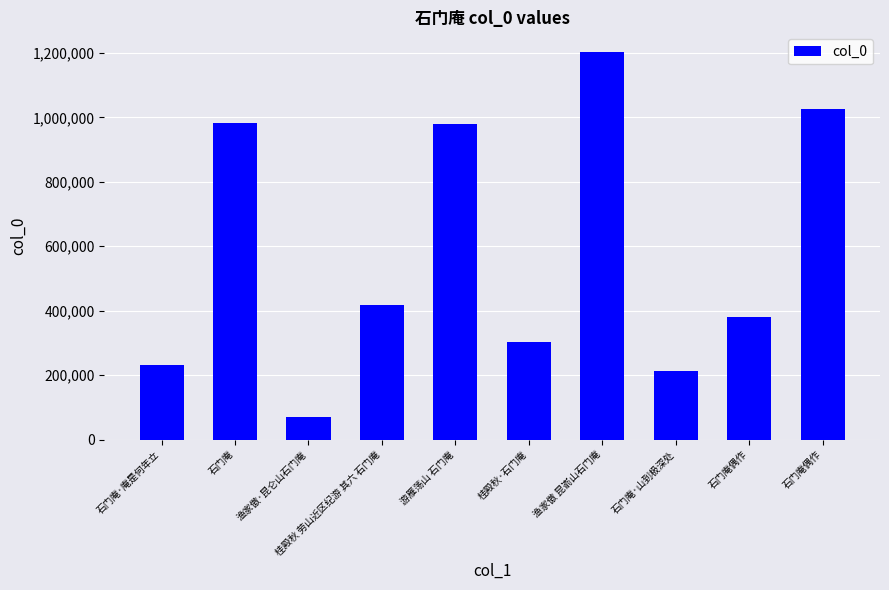

What value does the data have at 石门庵·庵是何年立?

232707